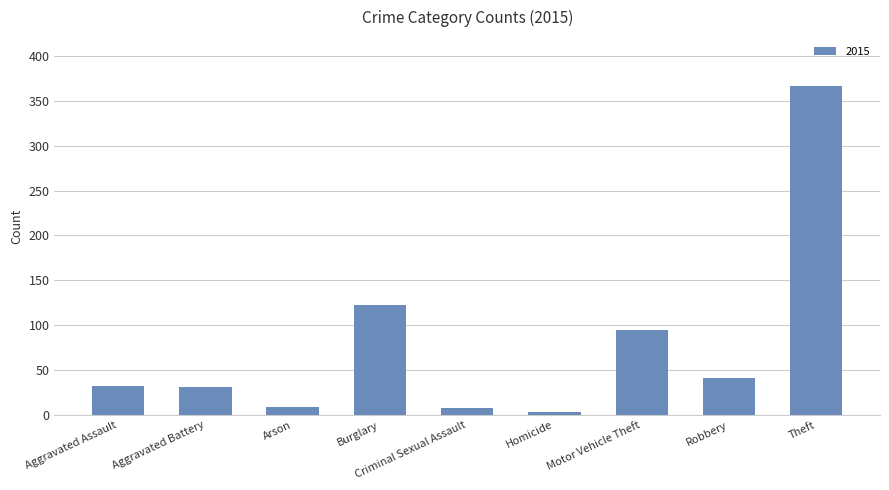

What position from the right is Aggravated Assault?

9